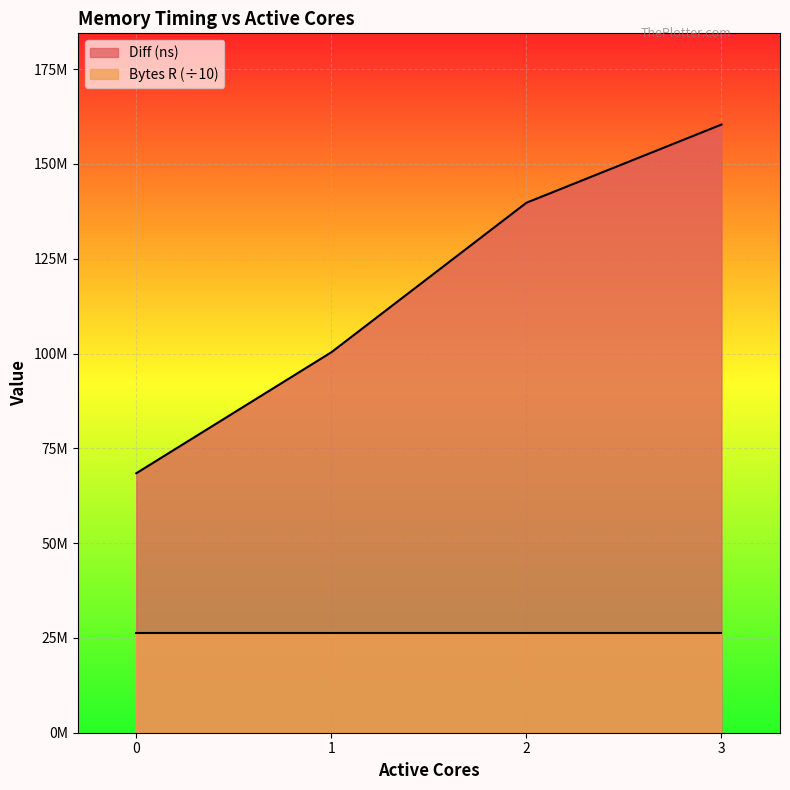

Read the value at 3, to the nearest 50.

160374750